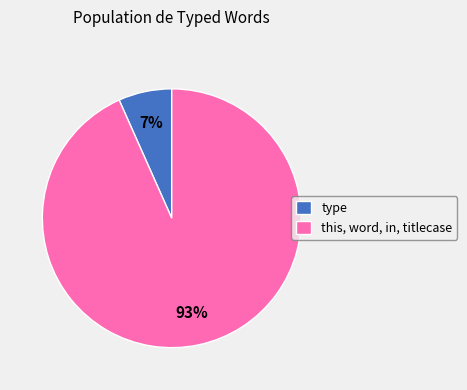

Which category has the biggest portion of the pie?

this, word, in, titlecase